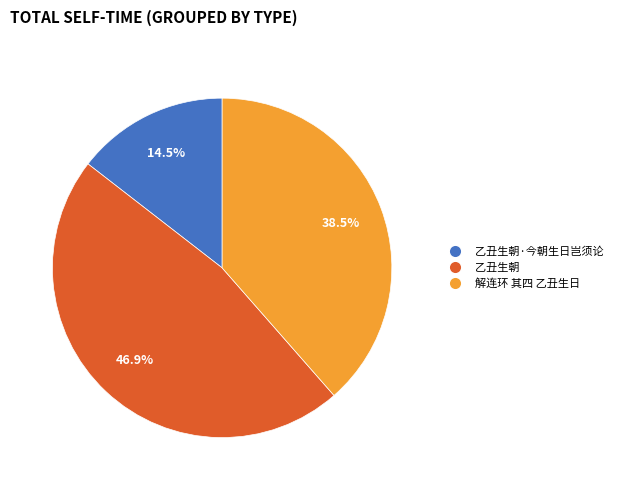

Rank the categories by value from highest to lowest.

乙丑生朝, 解连环 其四 乙丑生日, 乙丑生朝·今朝生日岂须论